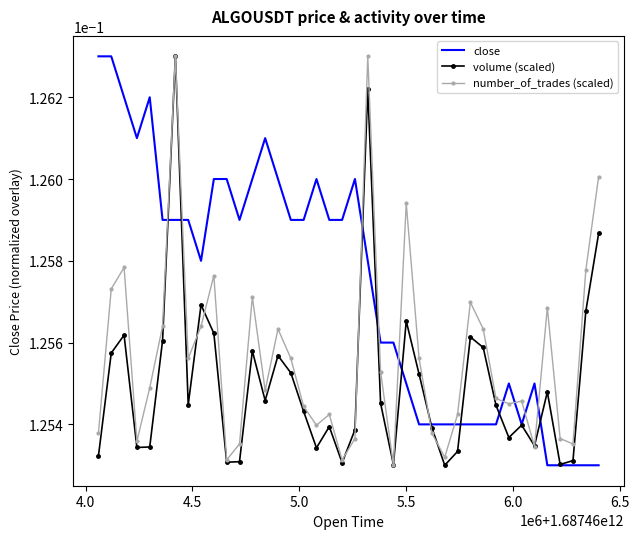

List the series in order of their overall mean, lowest first.

volume (scaled), number_of_trades (scaled), close